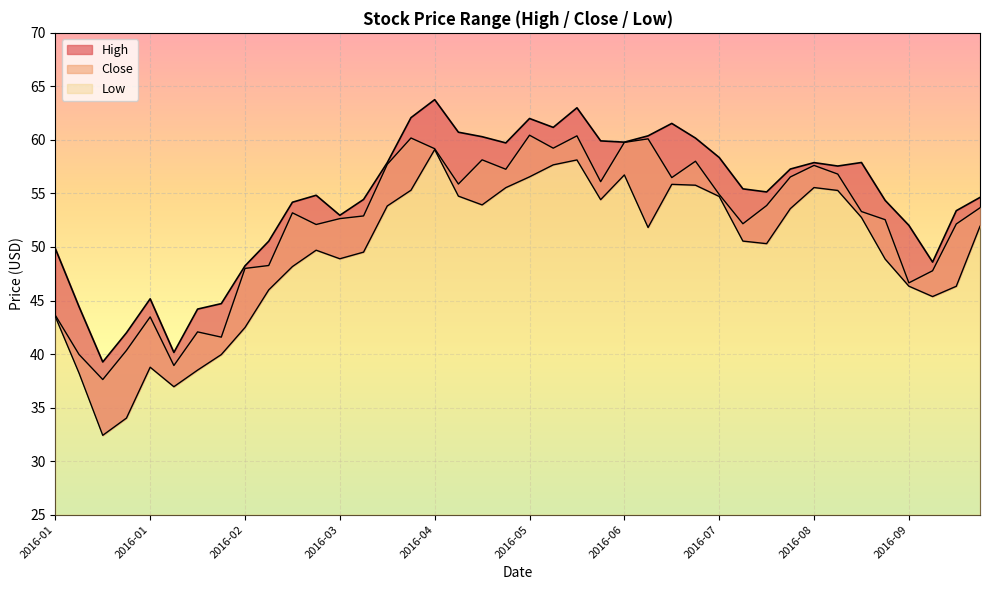

Rank the series by their average value, from highest to lowest.

High, Close, Low